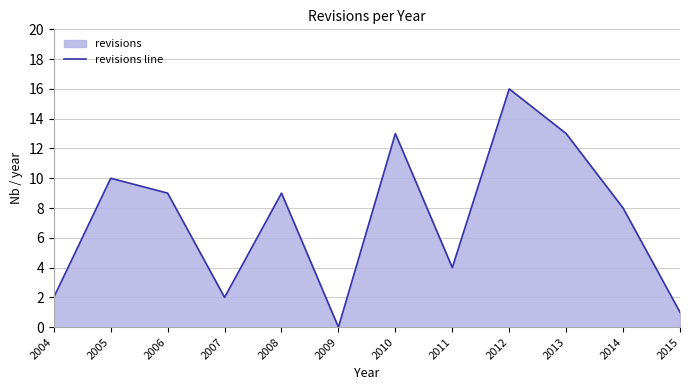

What is the change in value from 2008 to 2011?

-5